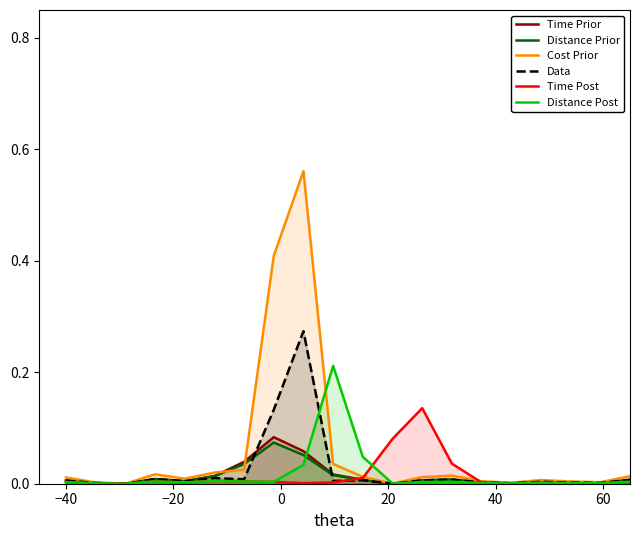

Which series has the largest range (max minus min)?

Cost Prior